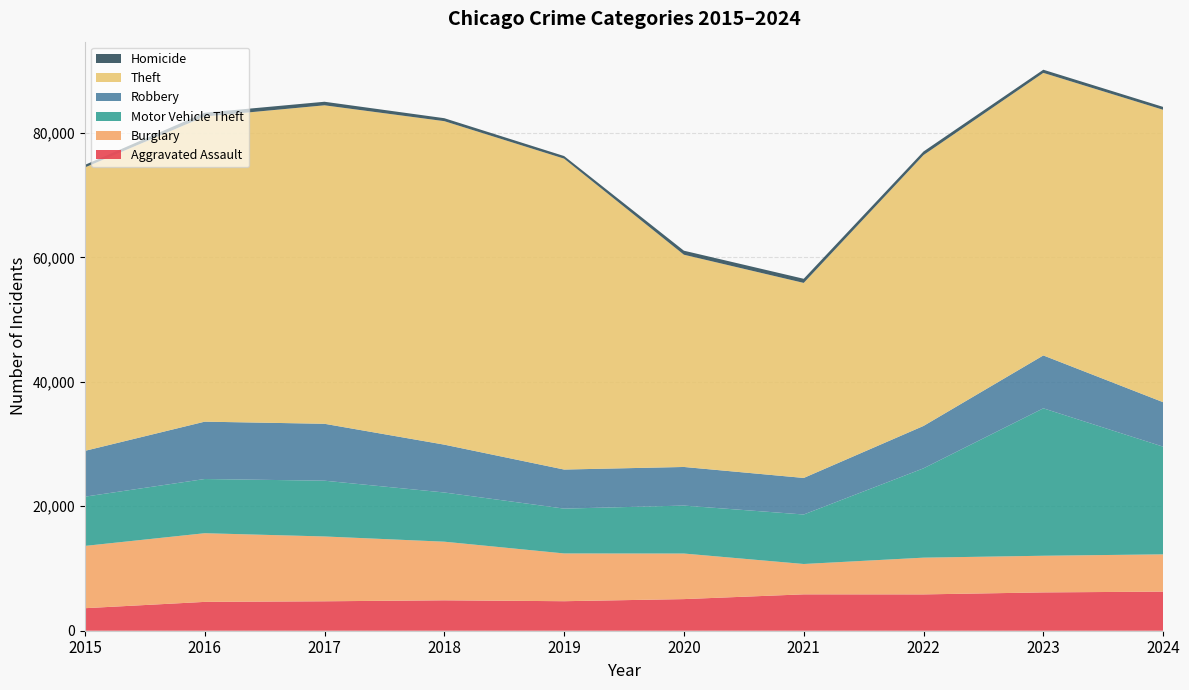

Reading right to left, extract all data points from this chart.

Aggravated Assault: 2024=6283	2023=6159	2022=5838	2021=5846	2020=5082	2019=4744	2018=4888	2017=4731	2016=4635	2015=3620
Burglary: 2024=5993	2023=5892	2022=5906	2021=4879	2020=7325	2019=7677	2018=9423	2017=10419	2016=11038	2015=10011
Motor Vehicle Theft: 2024=17307	2023=23698	2022=14360	2021=7956	2020=7707	2019=7206	2018=7908	2017=8965	2016=8712	2015=7916
Robbery: 2024=7150	2023=8499	2022=6812	2021=5876	2020=6207	2019=6279	2018=7690	2017=9147	2016=9218	2015=7364
Theft: 2024=46999	2023=45416	2022=43538	2021=31350	2020=34114	2019=49973	2018=51995	2017=51190	2016=49049	2015=45554
Homicide: 2024=462	2023=508	2022=576	2021=662	2020=647	2019=418	2018=476	2017=572	2016=606	2015=411